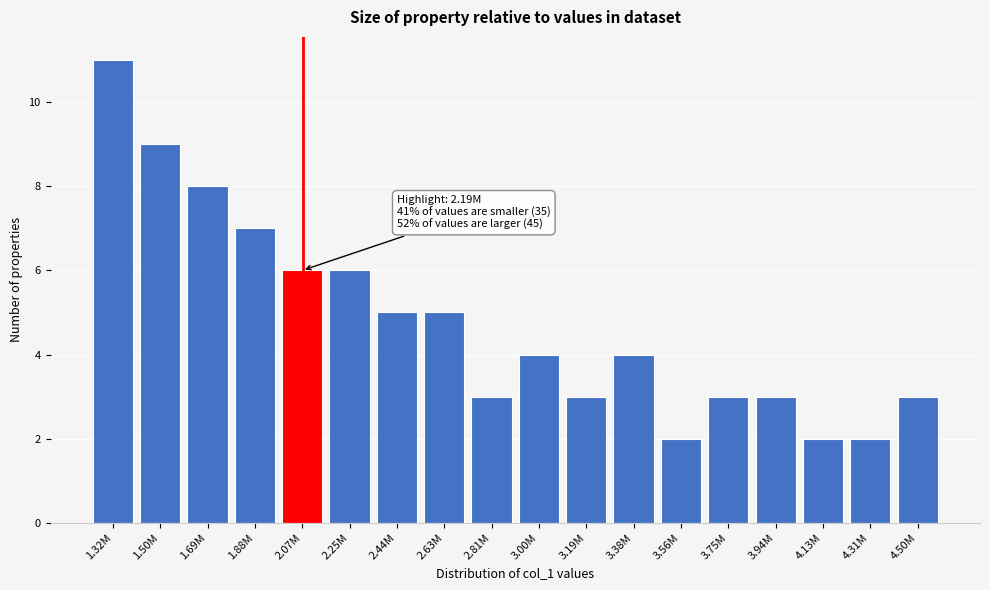

Reading left to right, extract all data points from this chart.

1.32M=11	1.50M=9	1.69M=8	1.88M=7	2.07M=6	2.25M=6	2.44M=5	2.63M=5	2.81M=3	3.00M=4	3.19M=3	3.38M=4	3.56M=2	3.75M=3	3.94M=3	4.13M=2	4.31M=2	4.50M=3